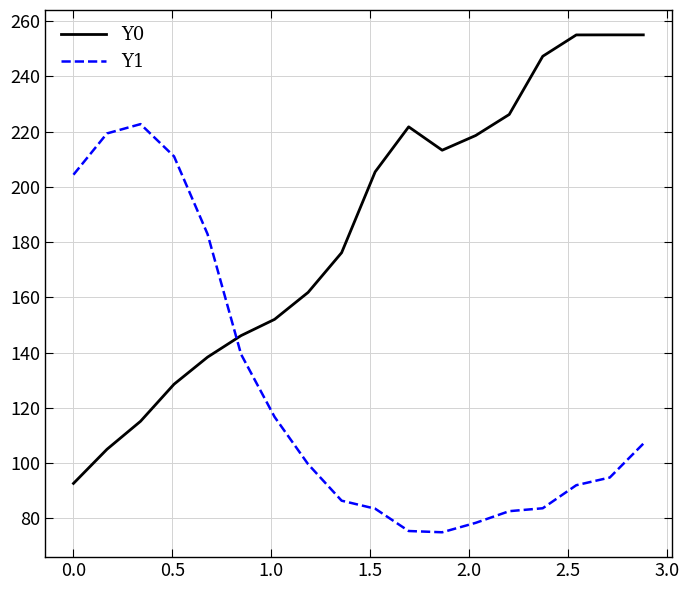

What is the smallest value displayed?

74.9